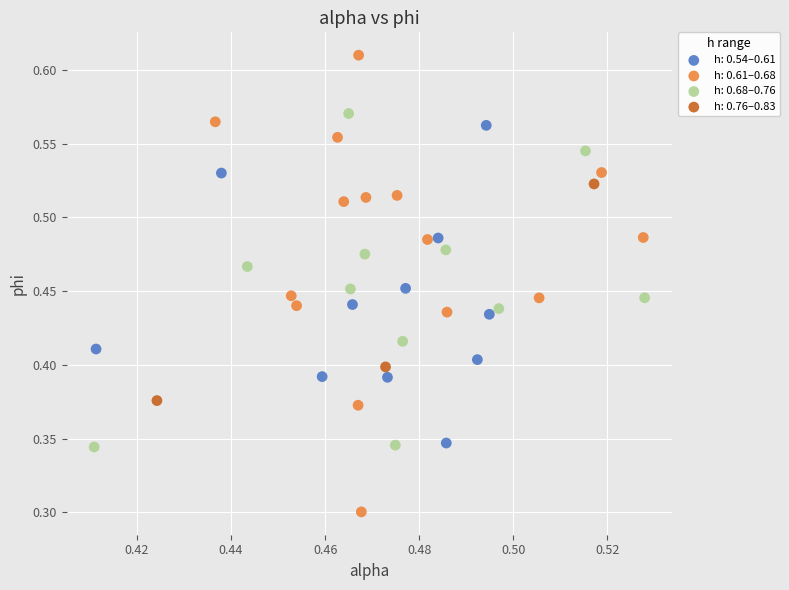

Which series contains the highest Y value?

h: 0.61–0.68